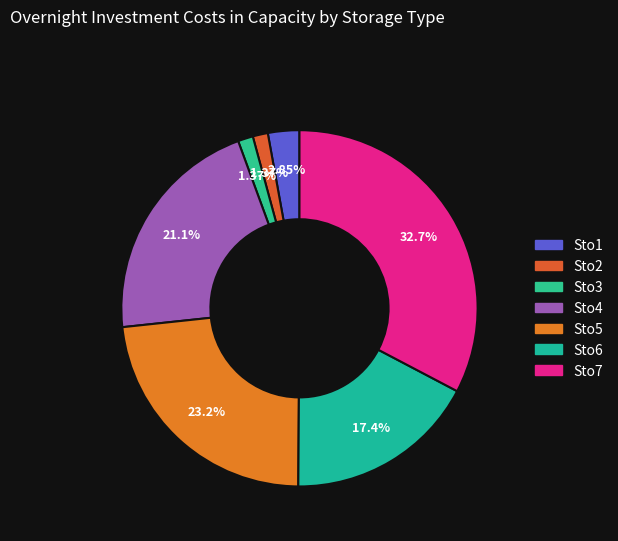

Is there a majority slice in this chart?

No